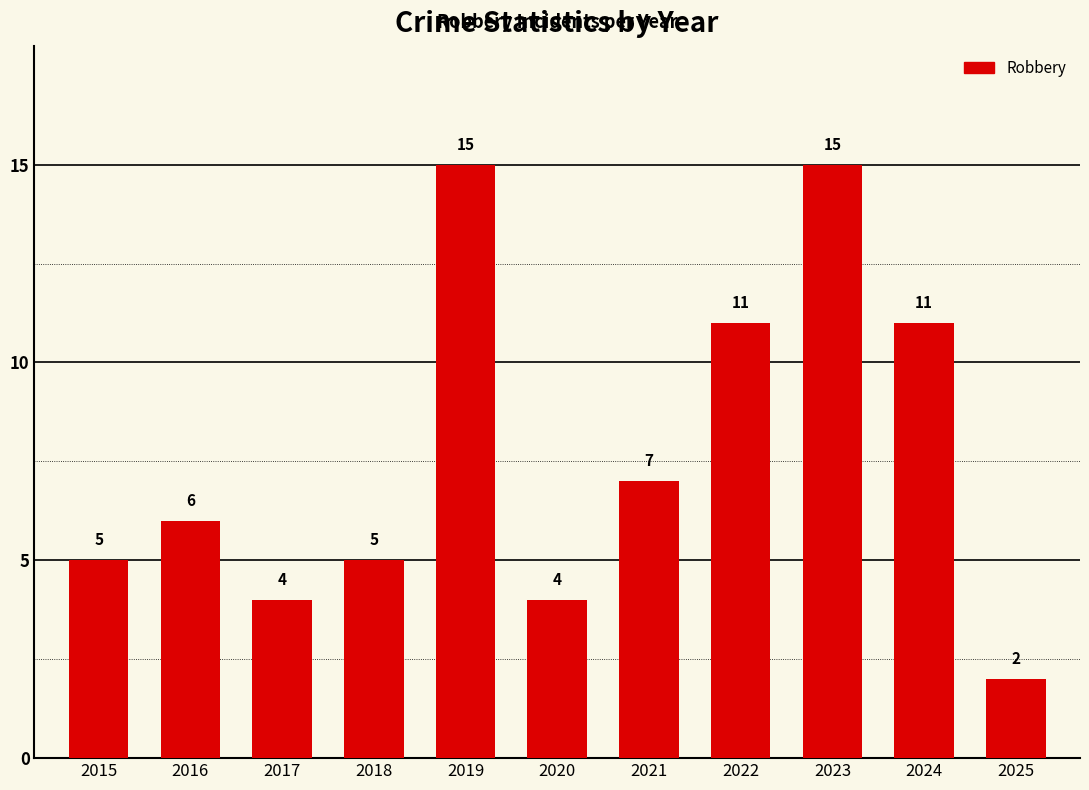

What is the sum of all values?

85